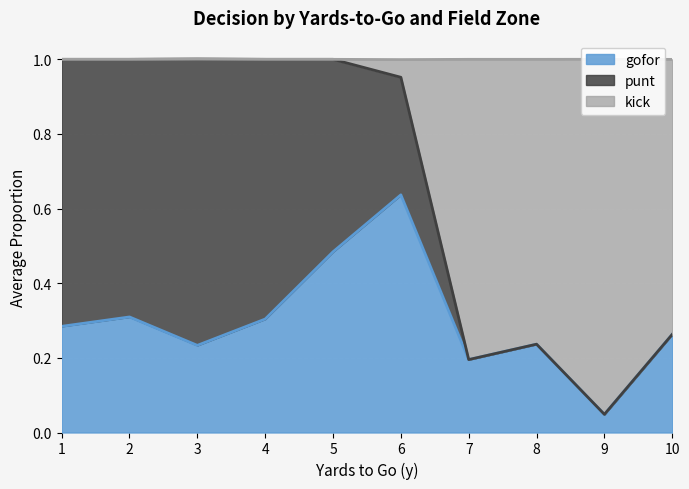

Which category has the highest value in the gofor series?

6